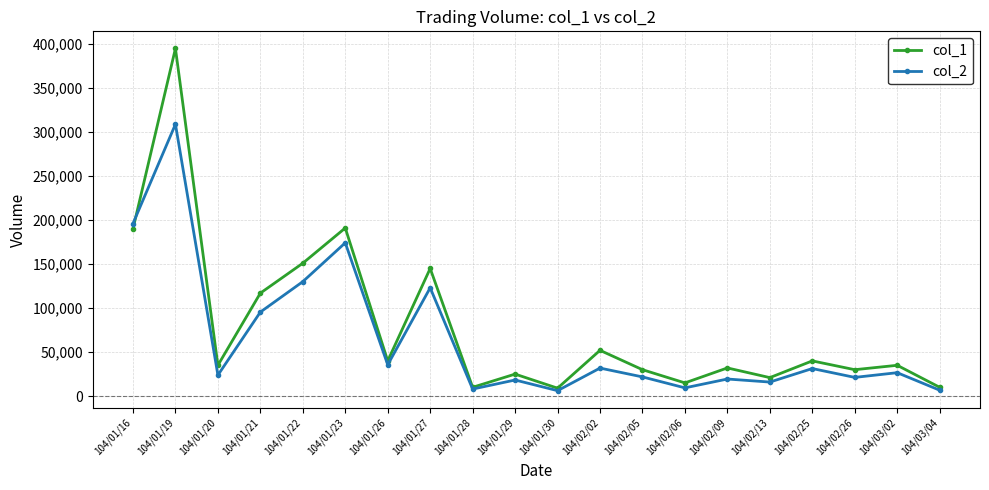

What are all the series names shown in the legend?

col_1, col_2